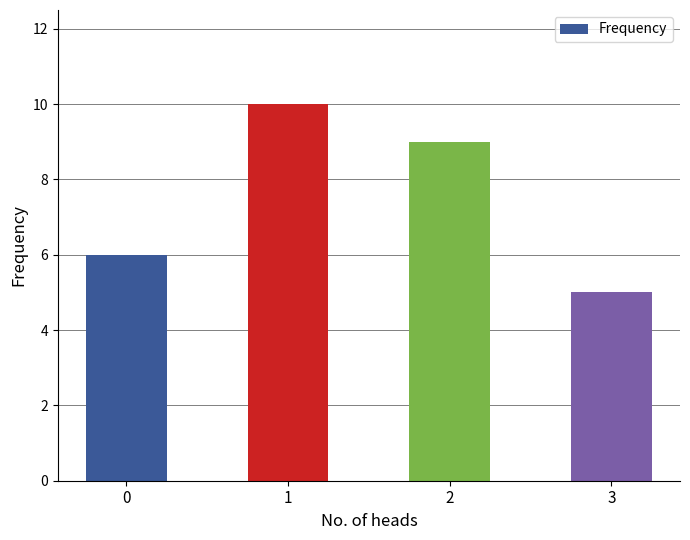

Reading left to right, what are all the values shown in this chart?

0=6	1=10	2=9	3=5